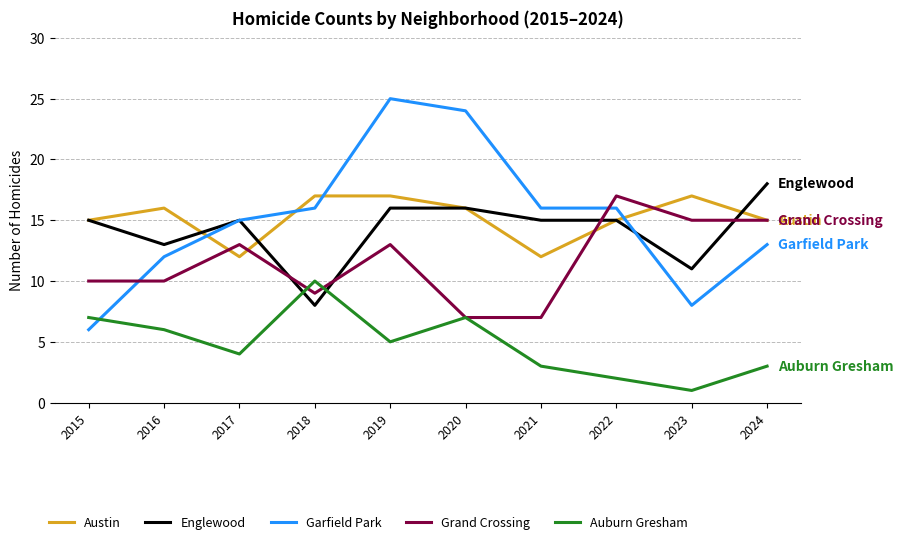

Is it true that Grand Crossing equals 12 at 2020?

False